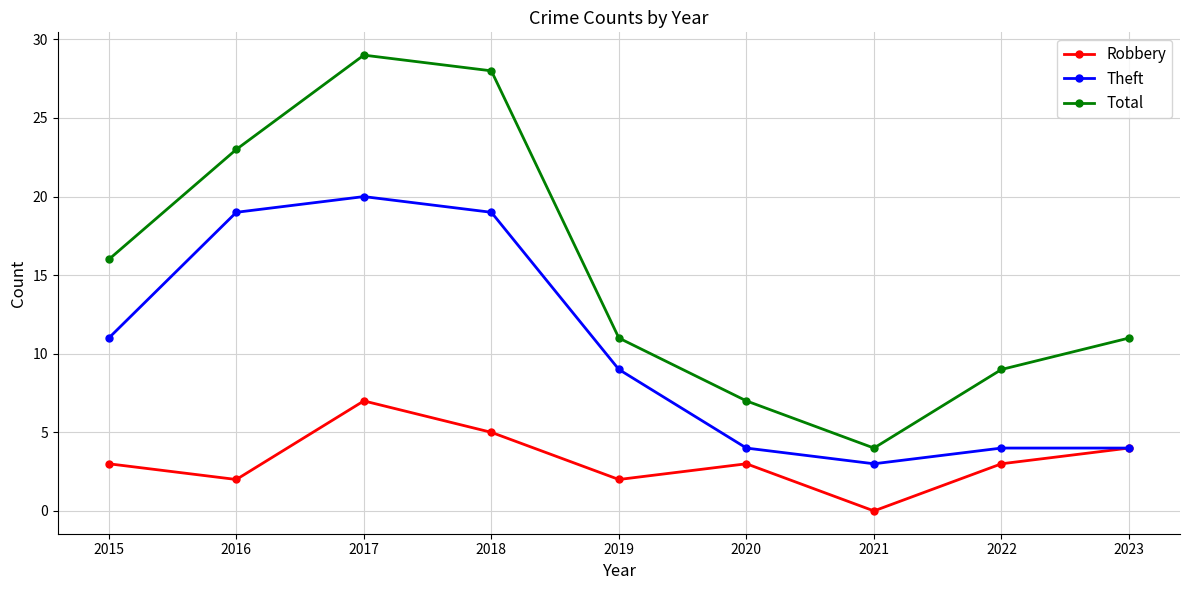

Is it true that Theft equals 1 at 2020?

False